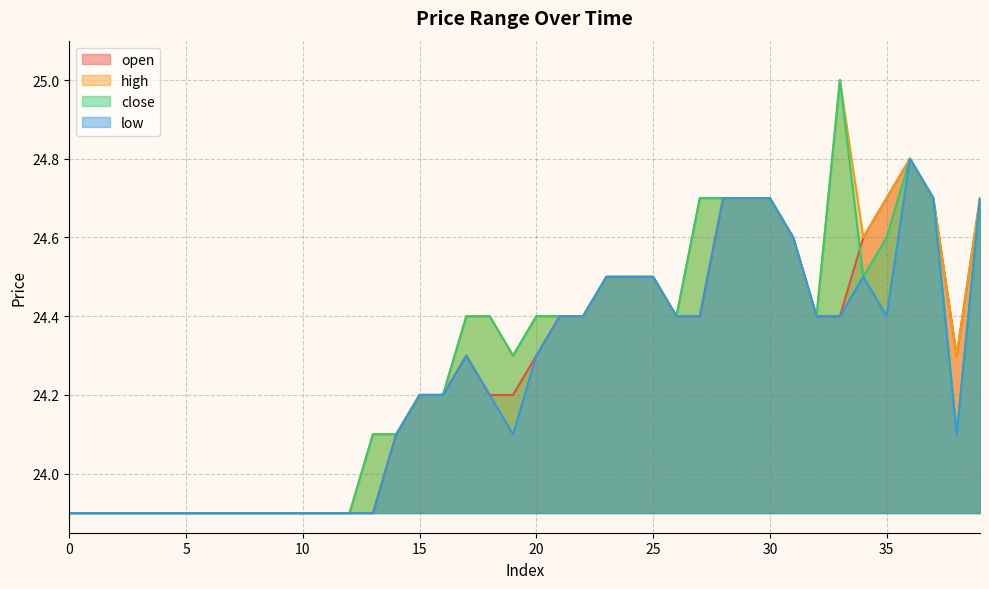

Rank the series by their average value, from highest to lowest.

high, close, open, low